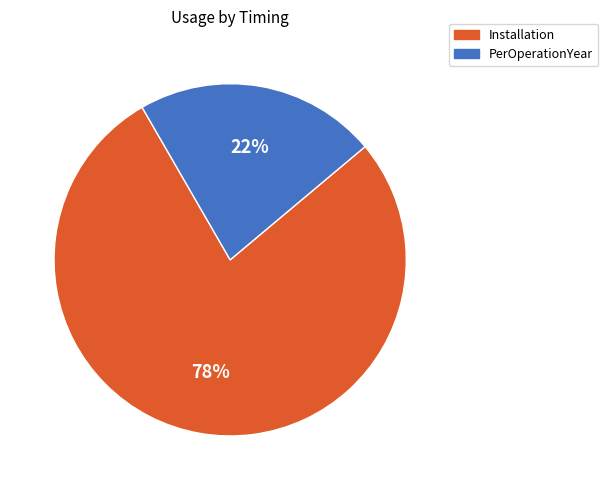

True or false: Installation accounts for 78% of the total.

True